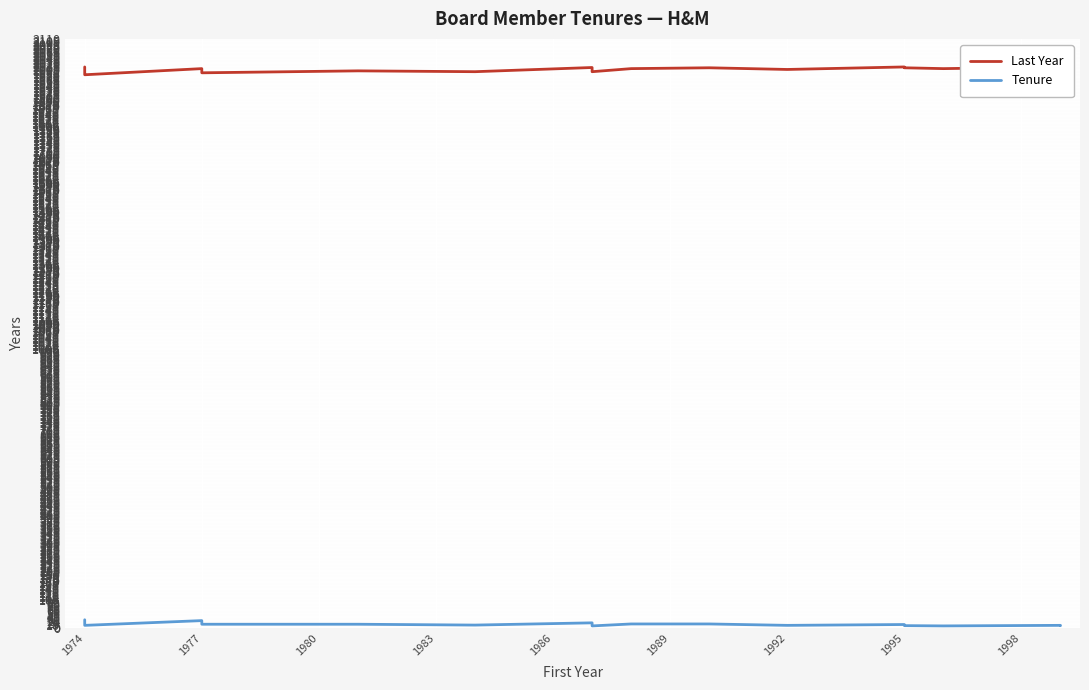

The Last Year series shows 1984 at 1974. True or false?

True